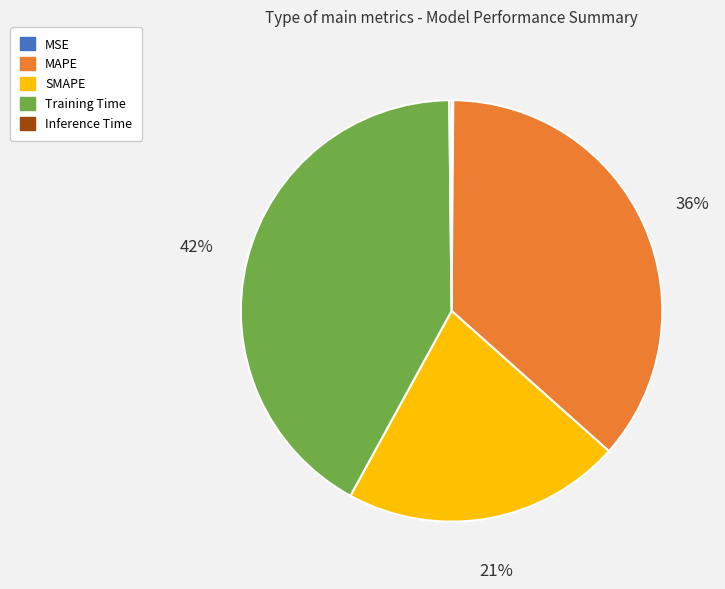

What is the largest slice in the pie chart?

Training Time